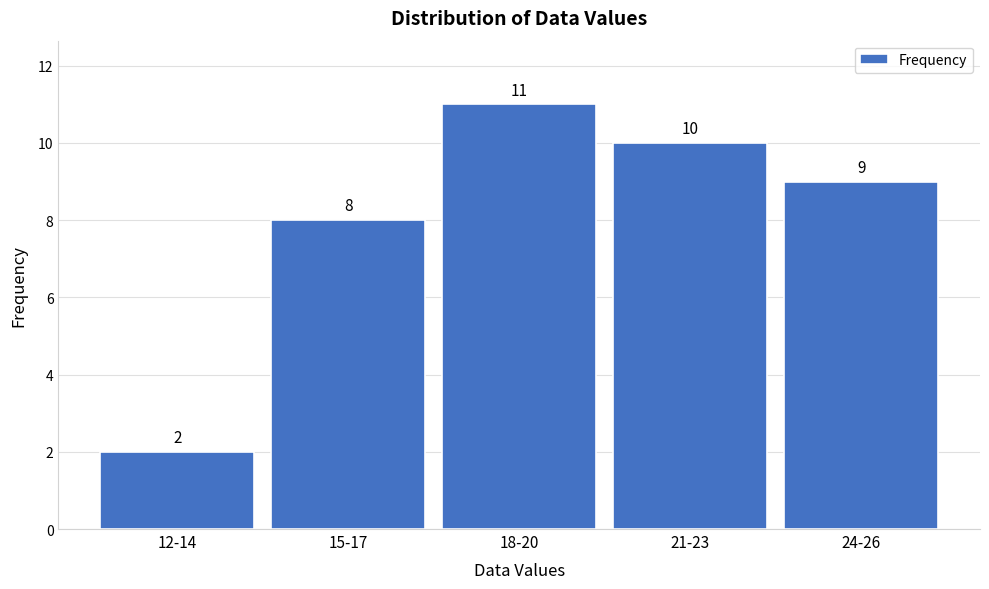

Reading left to right, transcribe all the data shown in this chart.

12-14=2	15-17=8	18-20=11	21-23=10	24-26=9